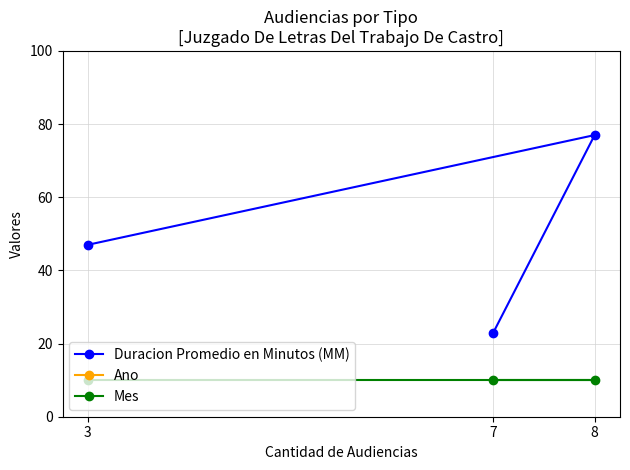

True or false: Duracion Promedio en Minutos (MM) has a value of 109 at 8.

False